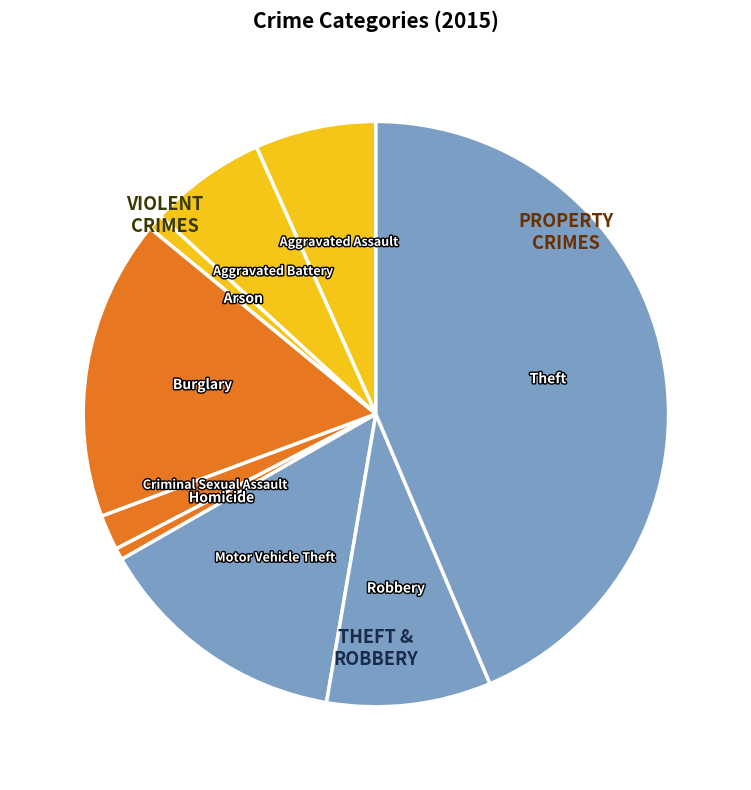

Approximately how many times larger is the value at Theft compared to Aggravated Battery?

6.7